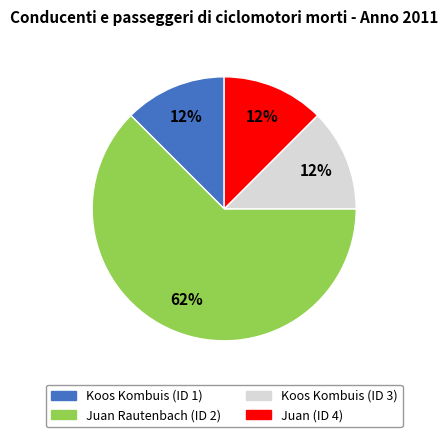

What is the largest slice in the pie chart?

Juan Rautenbach (ID 2)